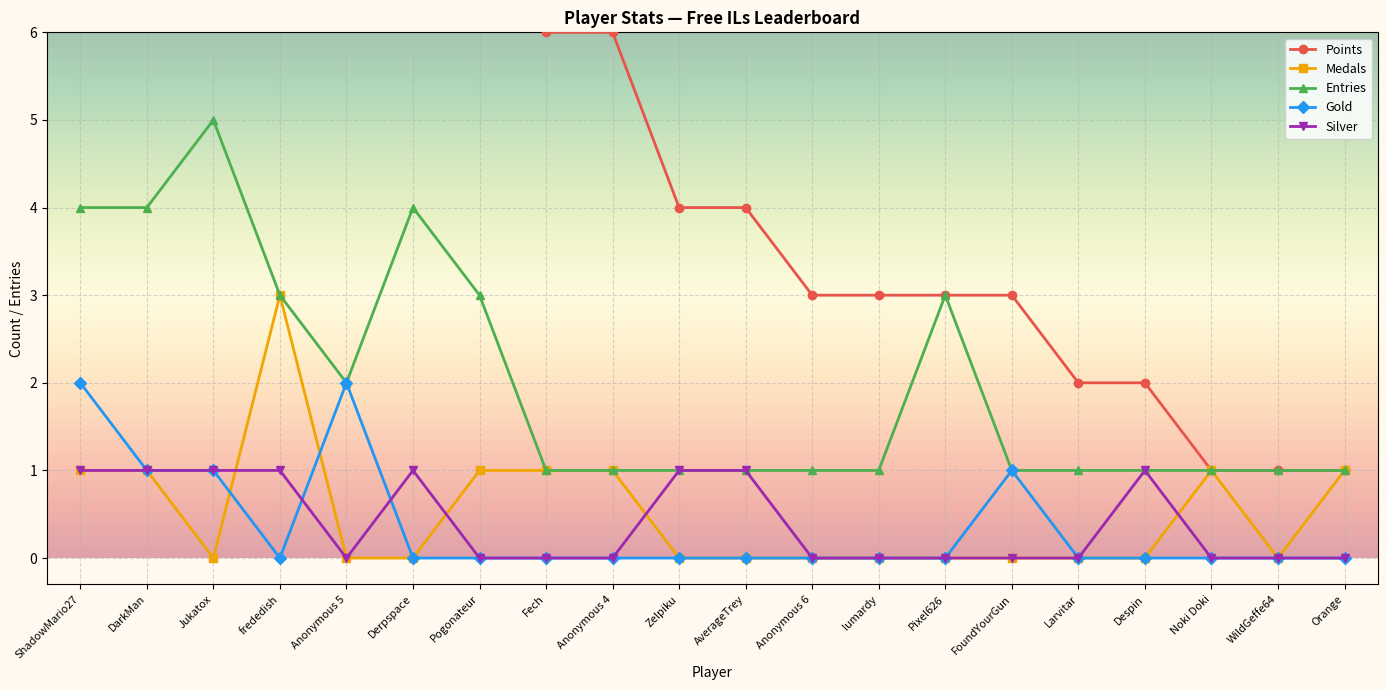

What is the difference between the highest and lowest values at FoundYourGun?

3